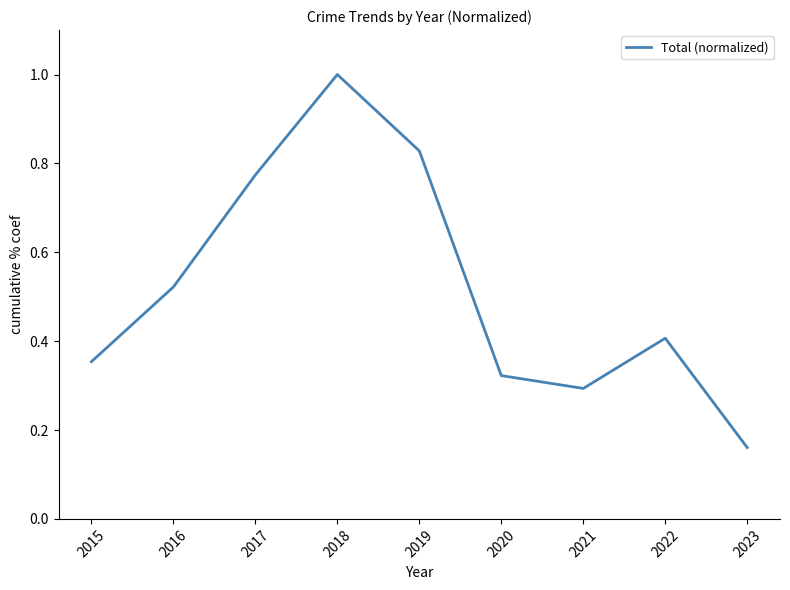

Which category has the highest value across all series?

2018